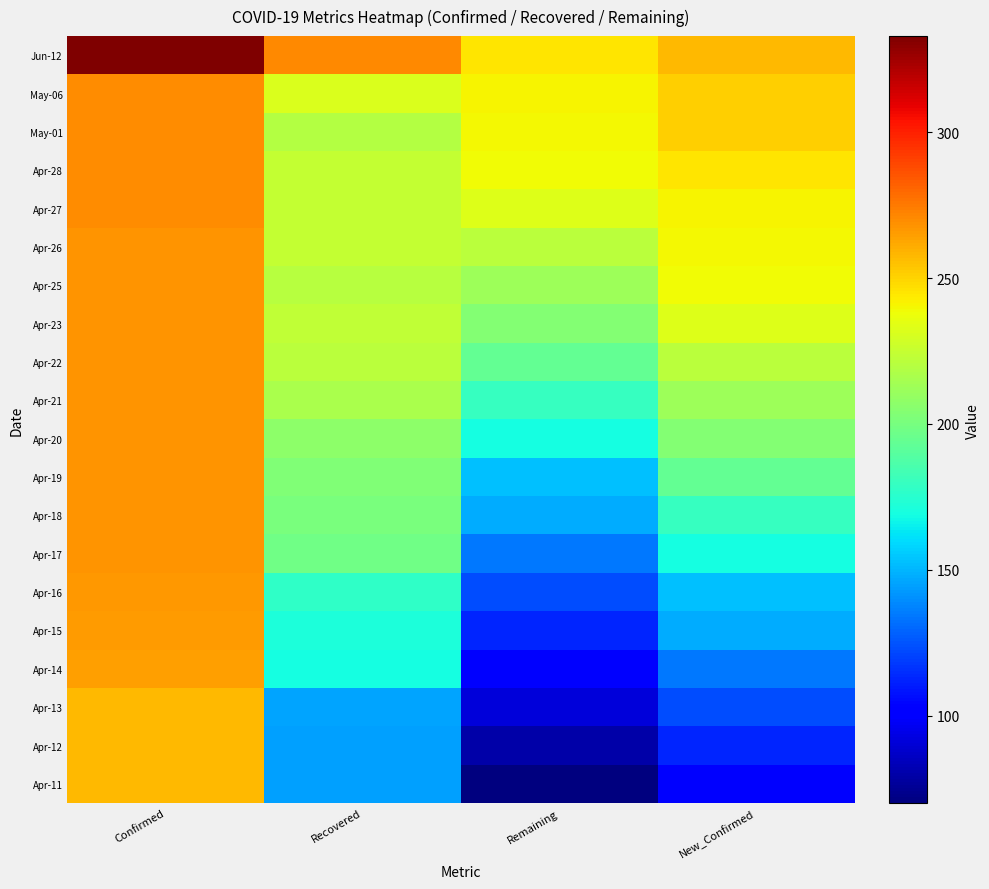

What is the greatest value displayed?

333